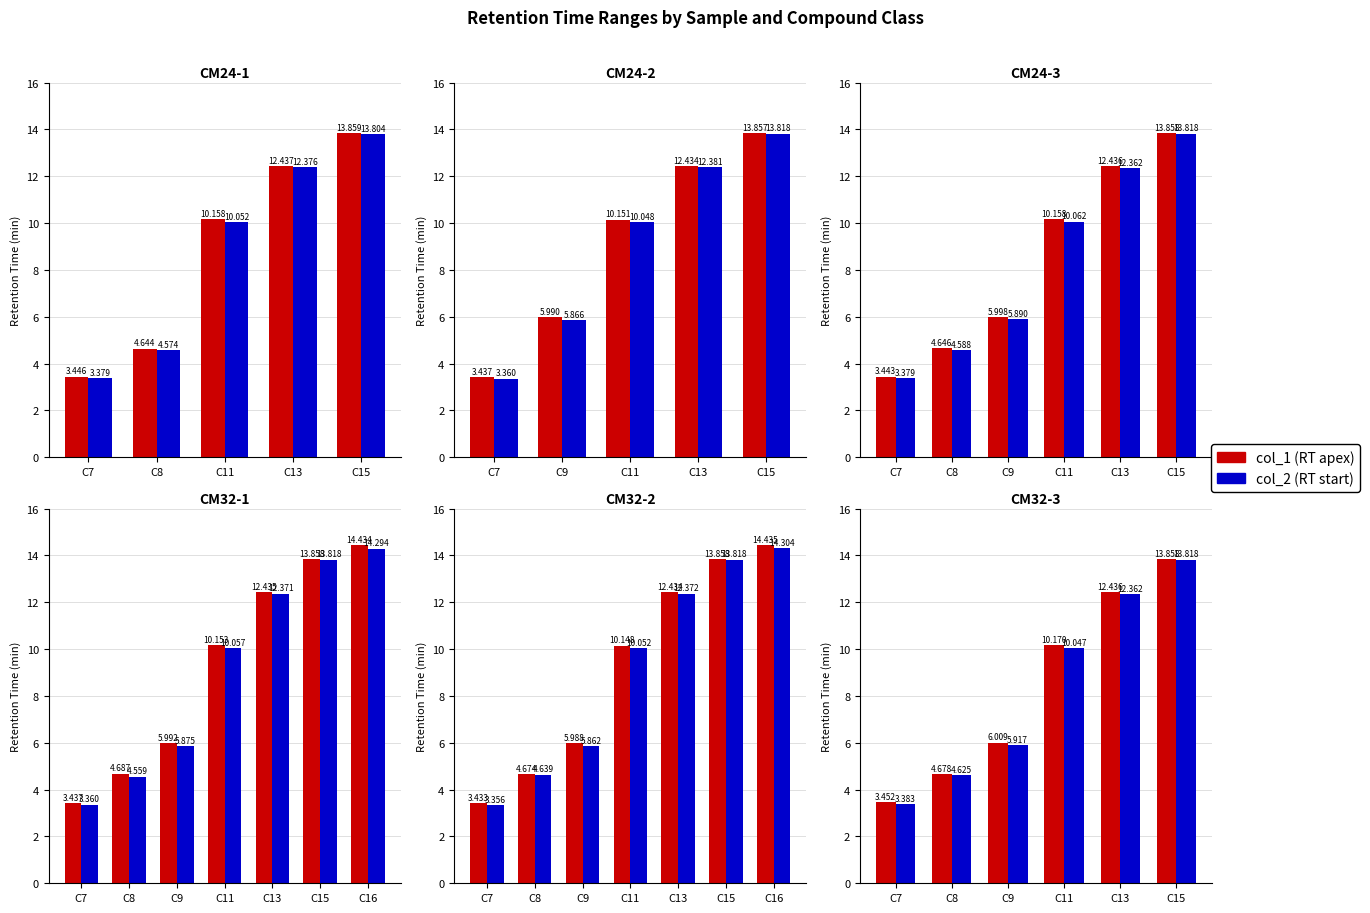

Count the number of categories in the chart.

6